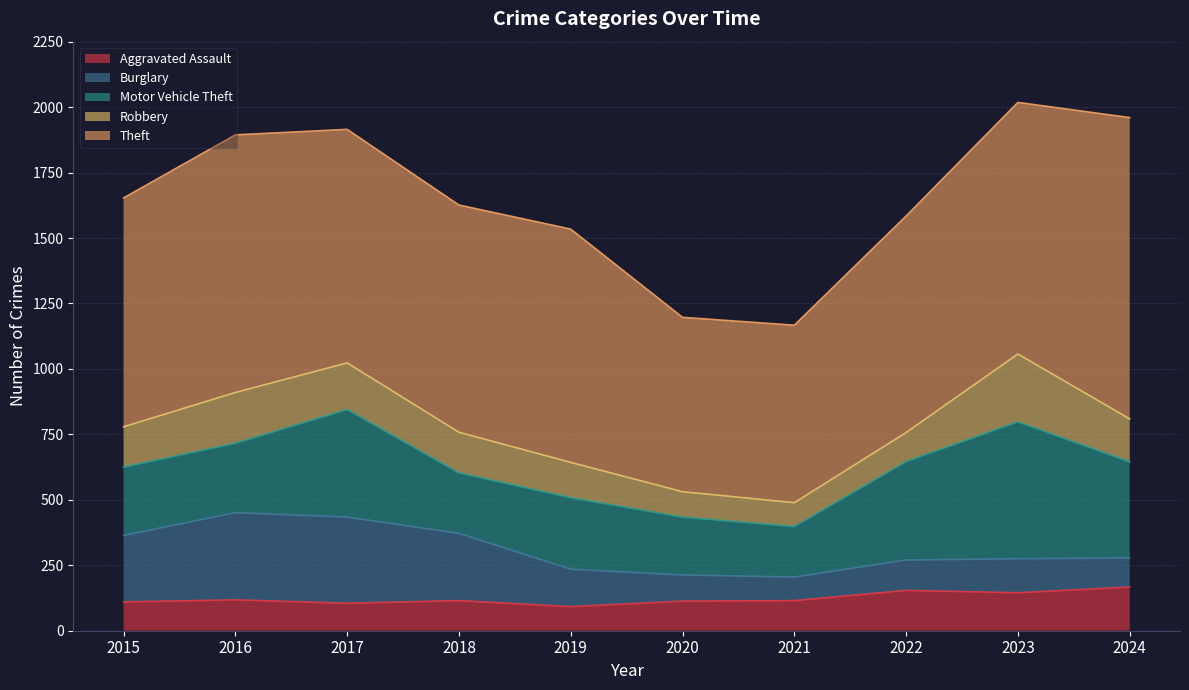

True or false: Theft and Motor Vehicle Theft cross at least once.

False